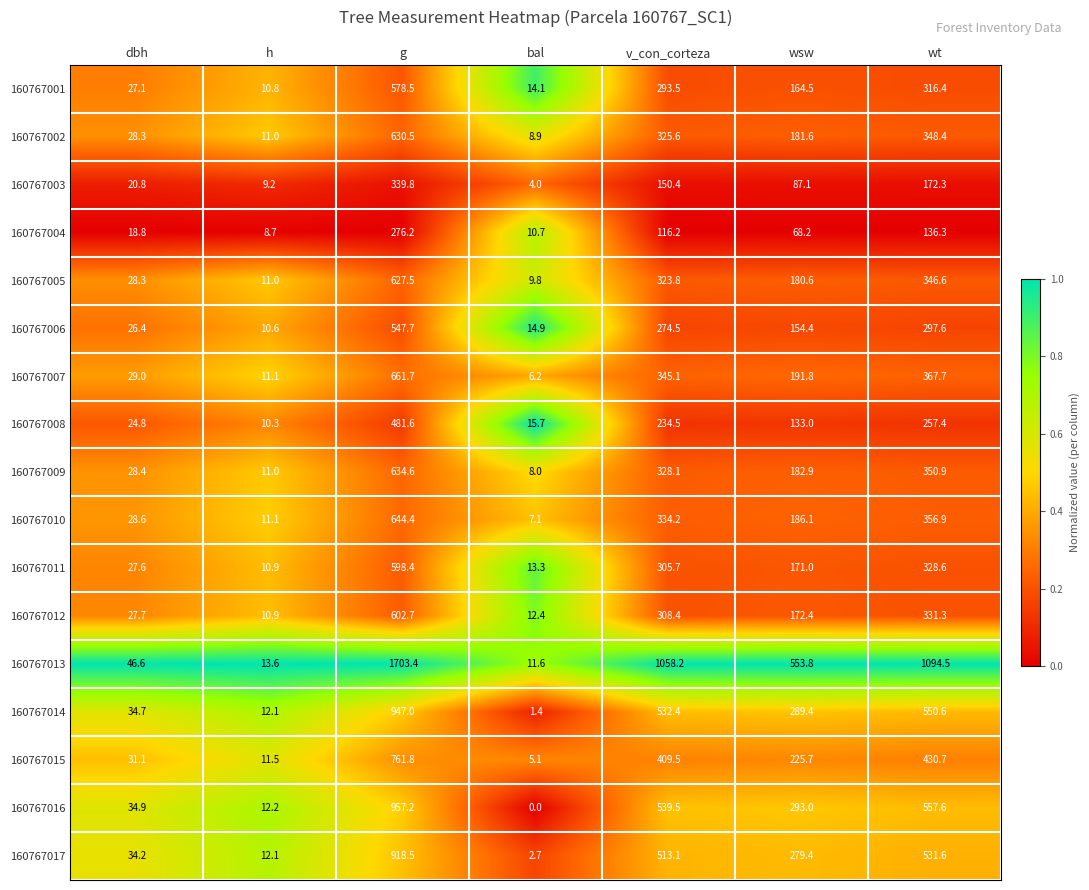

Which label corresponds to the smallest value in the chart?

bal